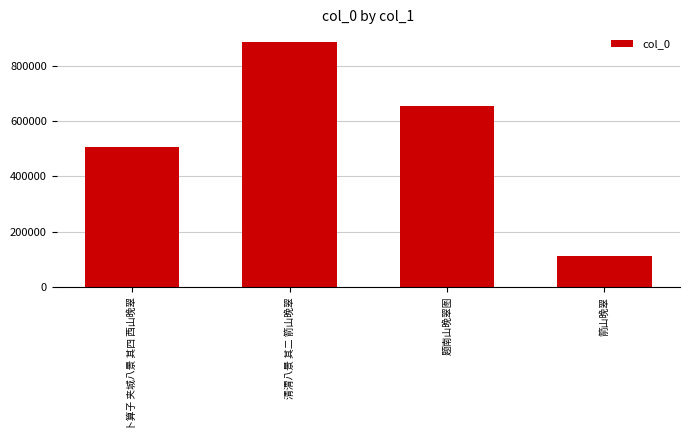

What value does the data have at 题南山晚翠图, to the nearest 50?

654550